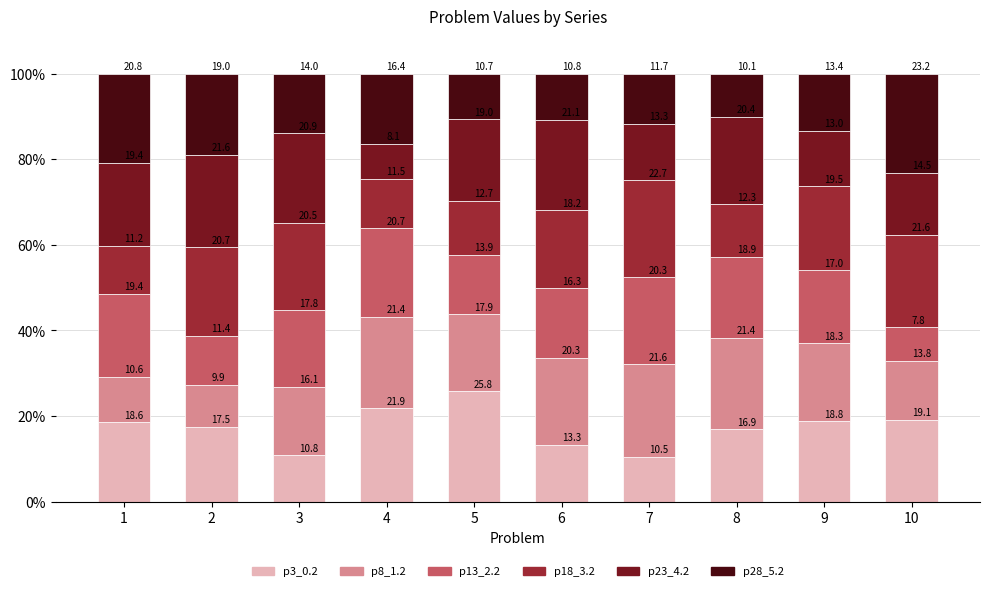

What is the approximate value of p3_0.2 at 5?

25.8